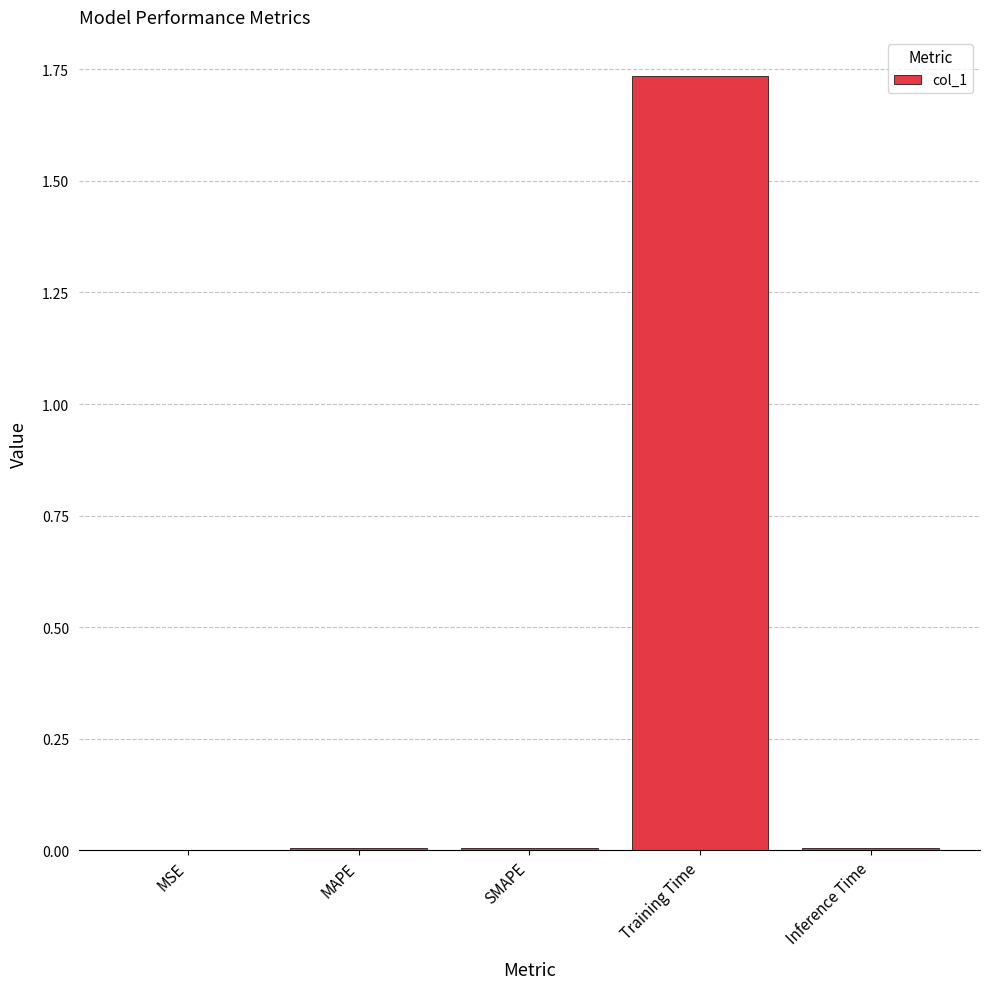

Which has a higher value, Training Time or Inference Time?

Training Time